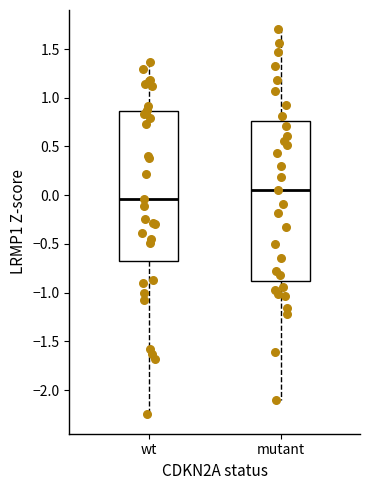

Reading left to right, transcribe this box plot: for each box, give where its median line is, the range the box spans, and where its two whiskers end, as read against the y-axis. The values are not printed on the chart, so give them approximately, as read against the axis.

wt: median -0.05, box -0.70 to 0.85, whiskers -2.25 to 1.35
mutant: median 0.05, box -0.90 to 0.75, whiskers -2.10 to 1.70